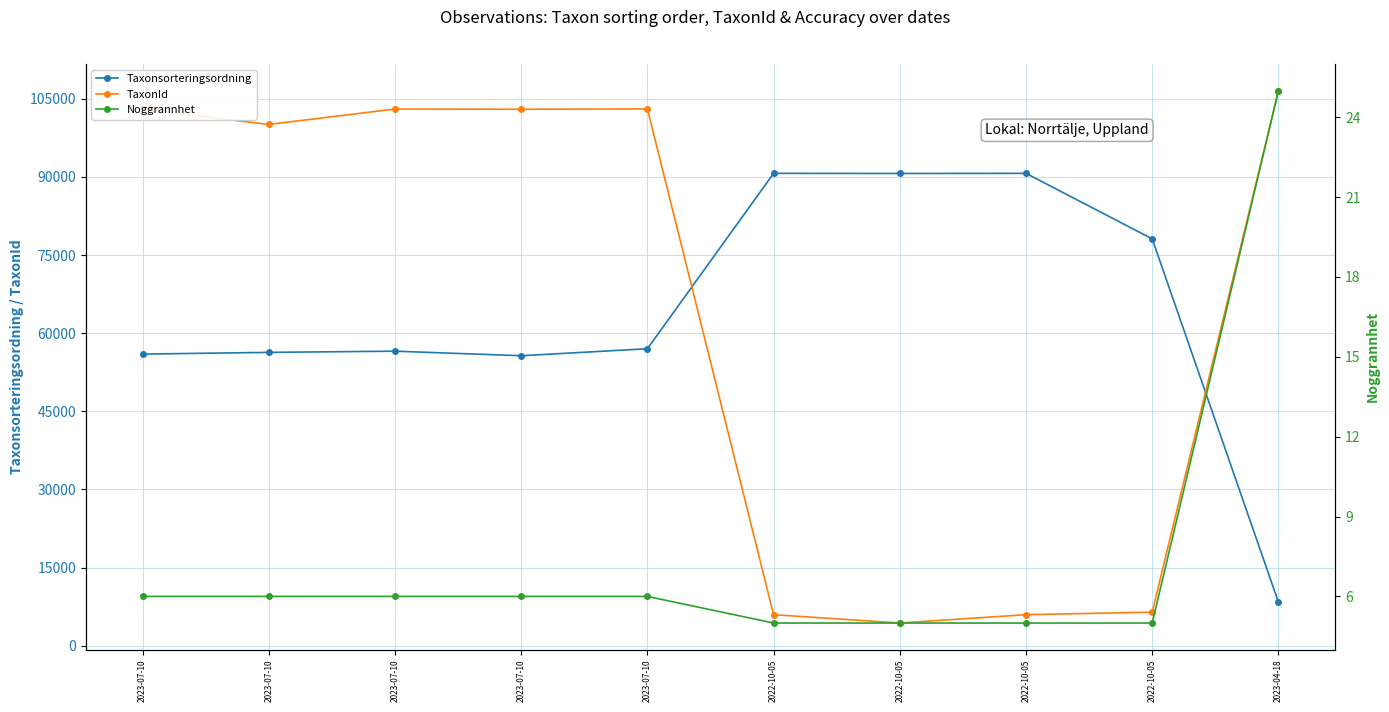

How many interior local peaks does the Taxonsorteringsordning series have?

3